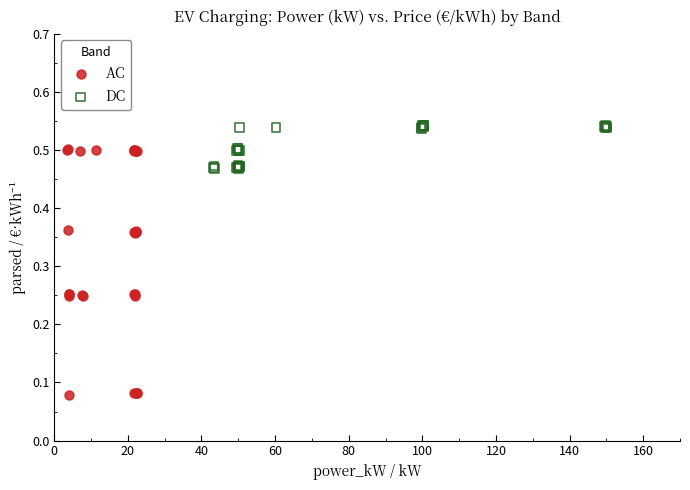

Which series has the largest Y range (max minus min)?

AC